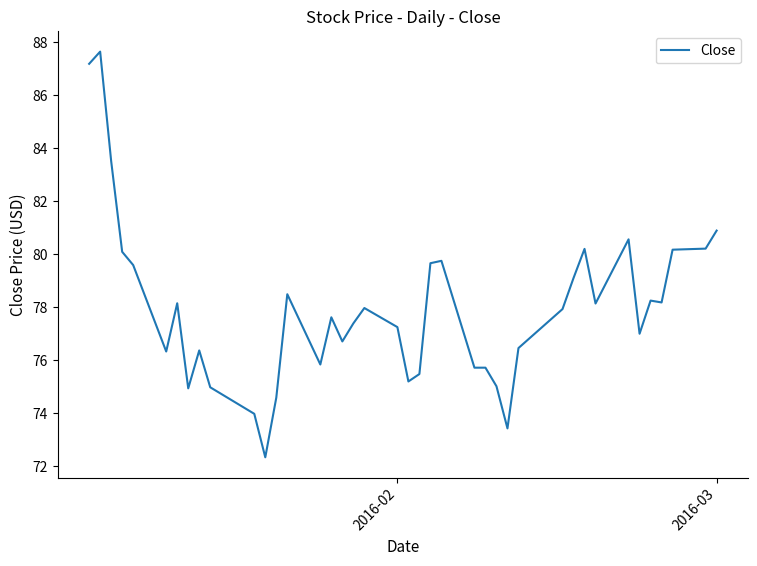

What is the maximum value shown in the chart?

87.6